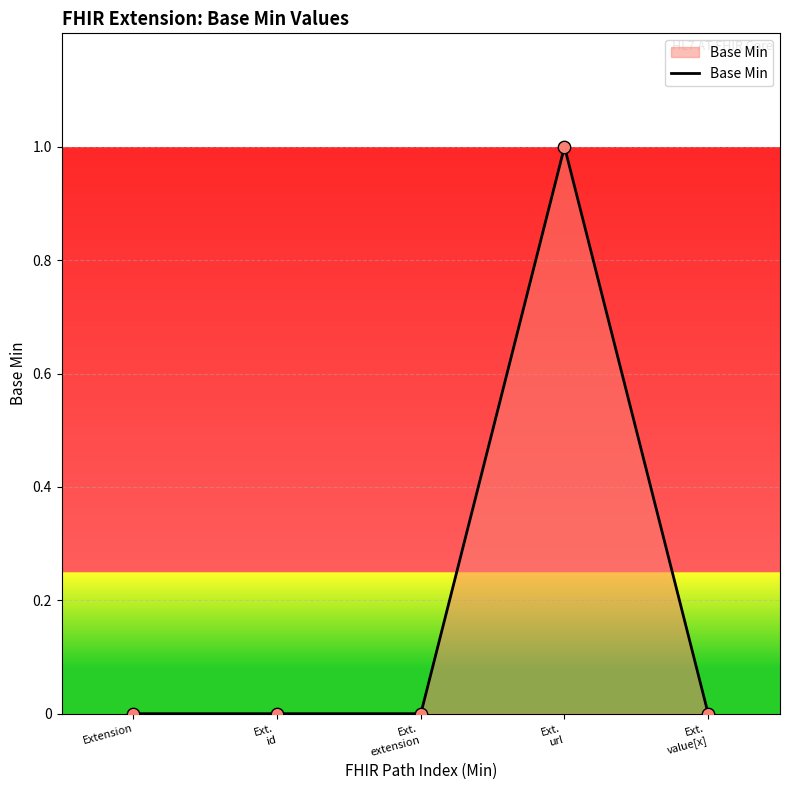

Between Ext.
id and Ext.
url, which is larger?

Ext.
url